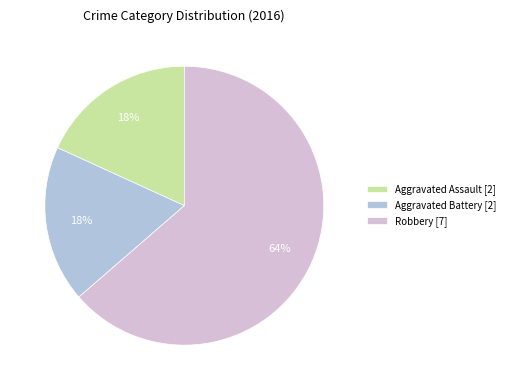

Is Robbery [7] the majority of the pie?

Yes